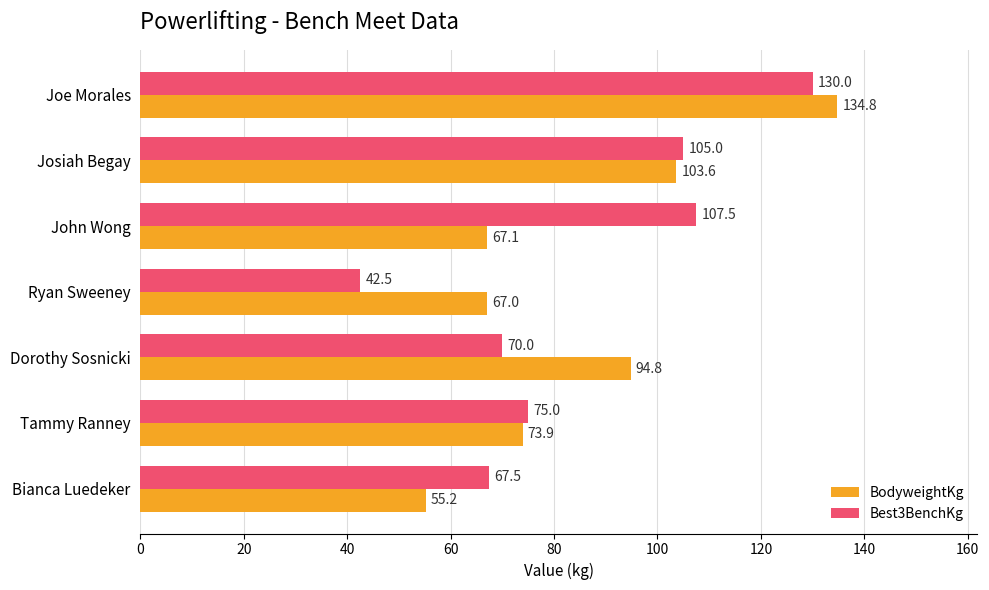

What is the difference between the BodyweightKg values at Joe Morales and Tammy Ranney?

60.9